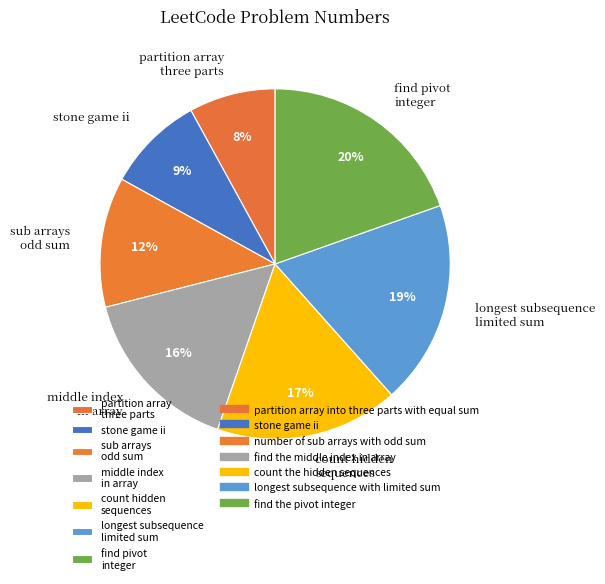

How many segments does this pie chart have?

7